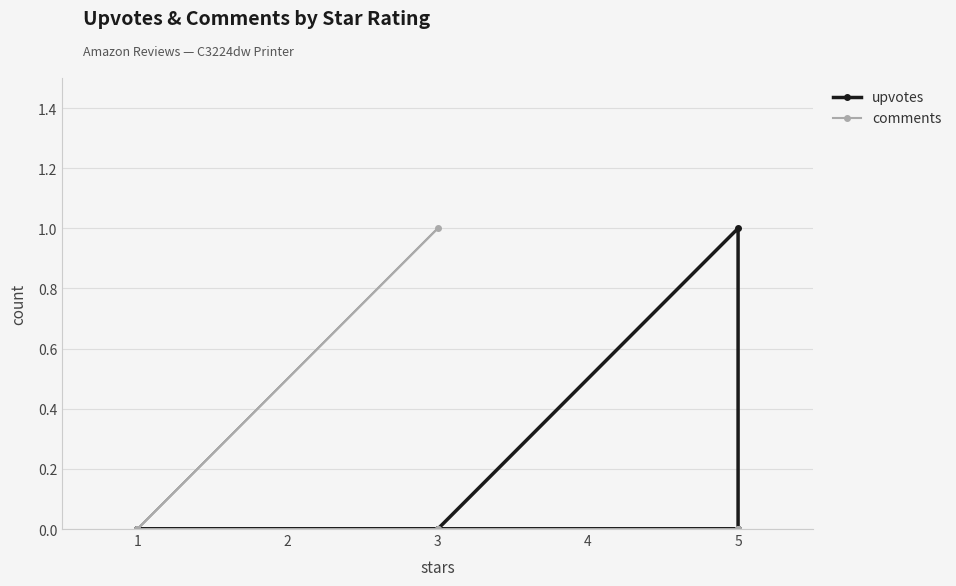

What is the maximum value shown in the chart?

1